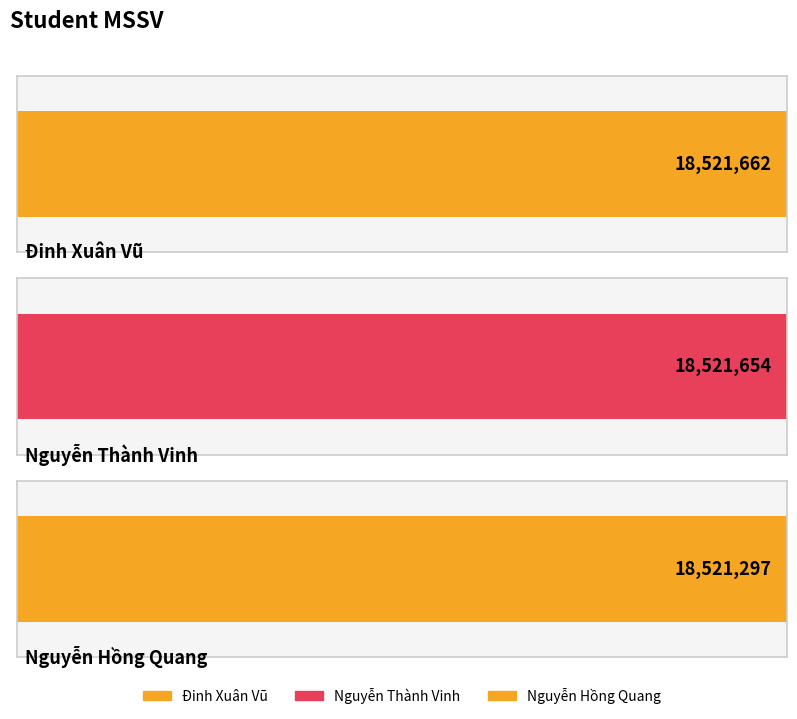

Which label corresponds to the largest value in the chart?

Đinh Xuân Vũ